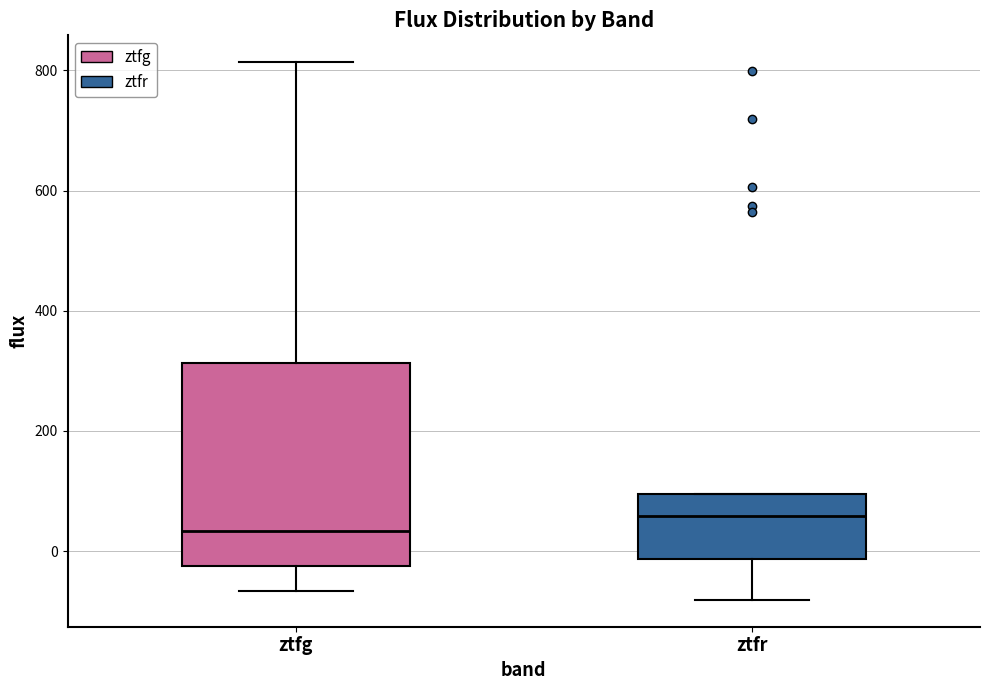

Which box is the tallest, from its lower edge to its upper edge?

ztfg